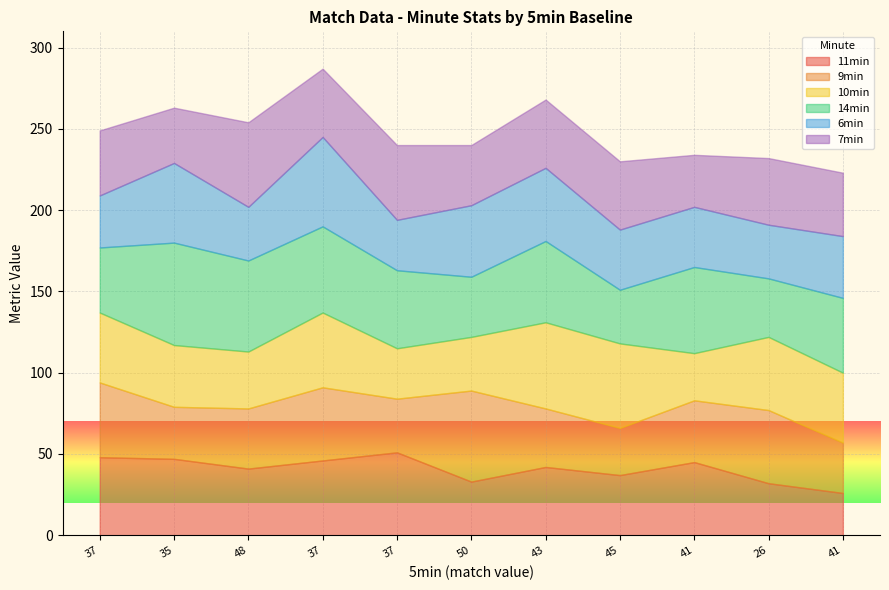

How many lines are shown in the chart?

6